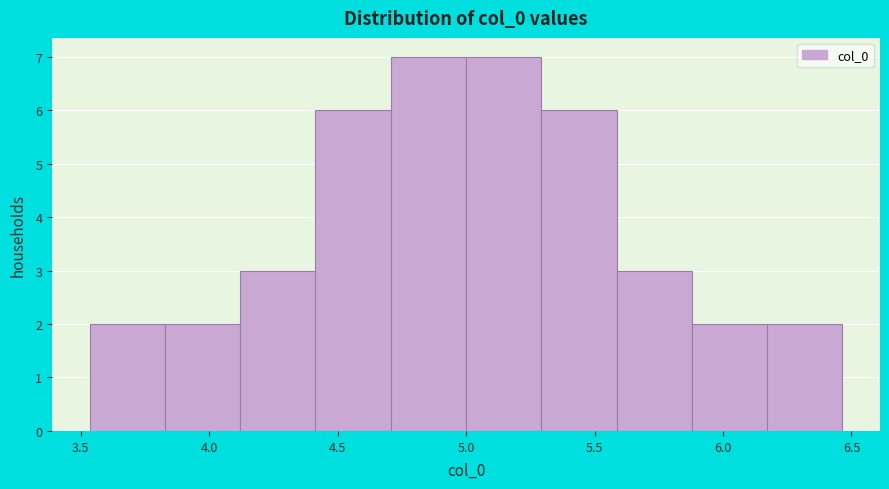

Reading left to right, list every bar in this chart as the range it spans on the x-axis followed by its height. Neither the bar edges nor the heights are printed on the chart, so give them approximately, as read against the axes.

3.55 to 3.85: 2
3.85 to 4.10: 2
4.10 to 4.40: 3
4.40 to 4.70: 6
4.70 to 5.00: 7
5.00 to 5.30: 7
5.30 to 5.60: 6
5.60 to 5.90: 3
5.90 to 6.15: 2
6.15 to 6.45: 2